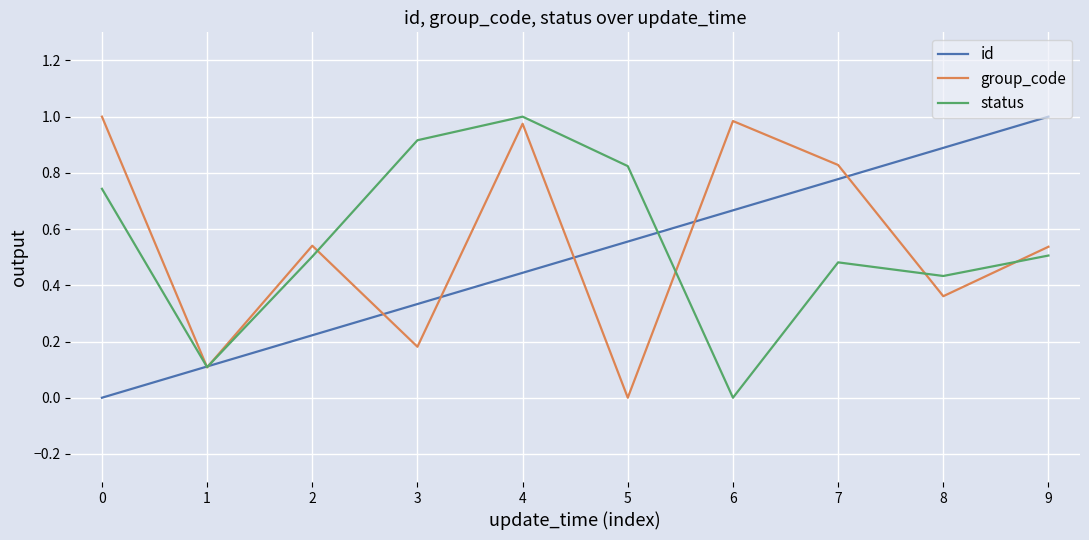

At which category is the sum across all series the highest?

4